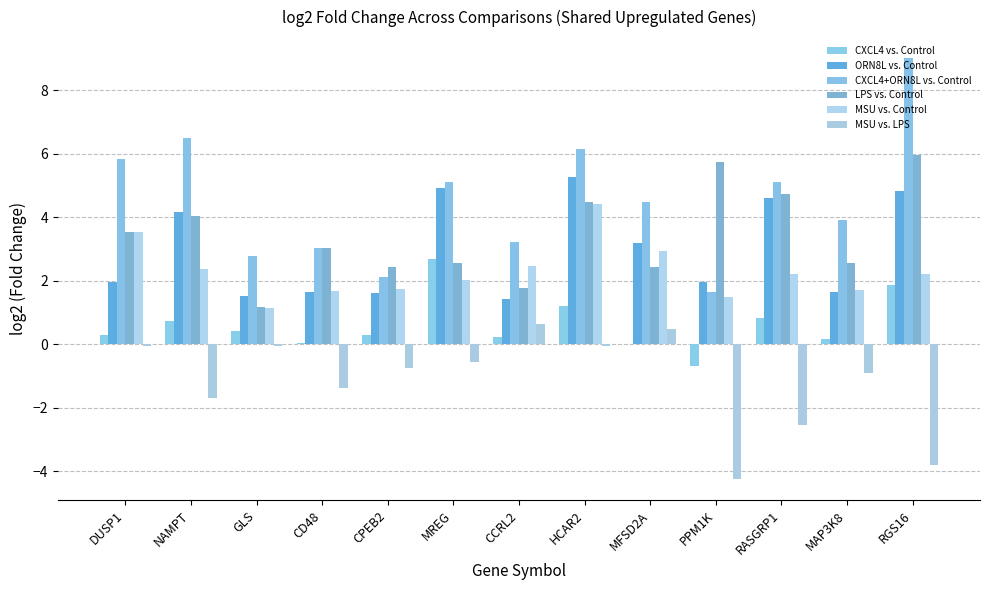

Read the CXCL4+ORN8L vs. Control value at RASGRP1.

5.1